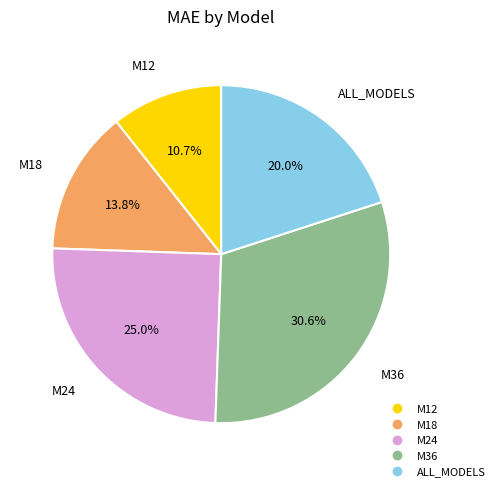

How many segments does this pie chart have?

5